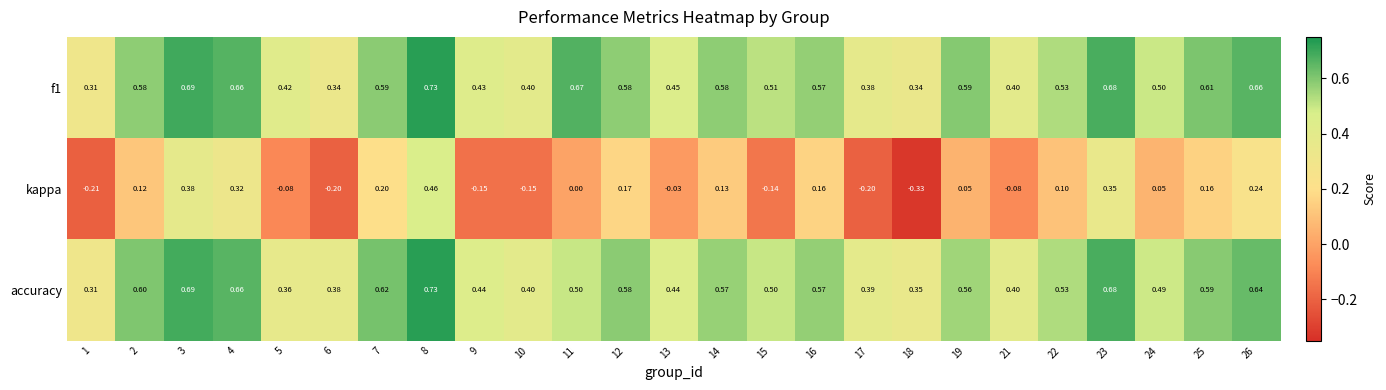

Which series changed the most between 15 and 26?

kappa